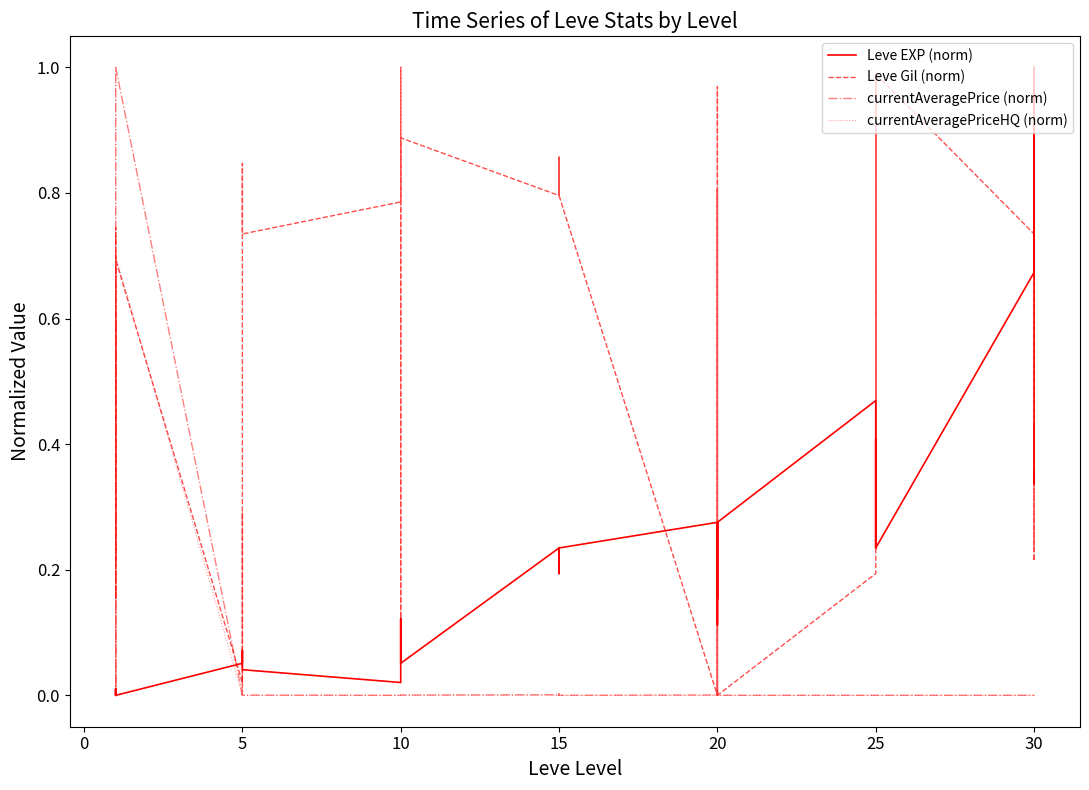

True or false: currentAveragePriceHQ (norm) has a value of 0.0 at 5.

True